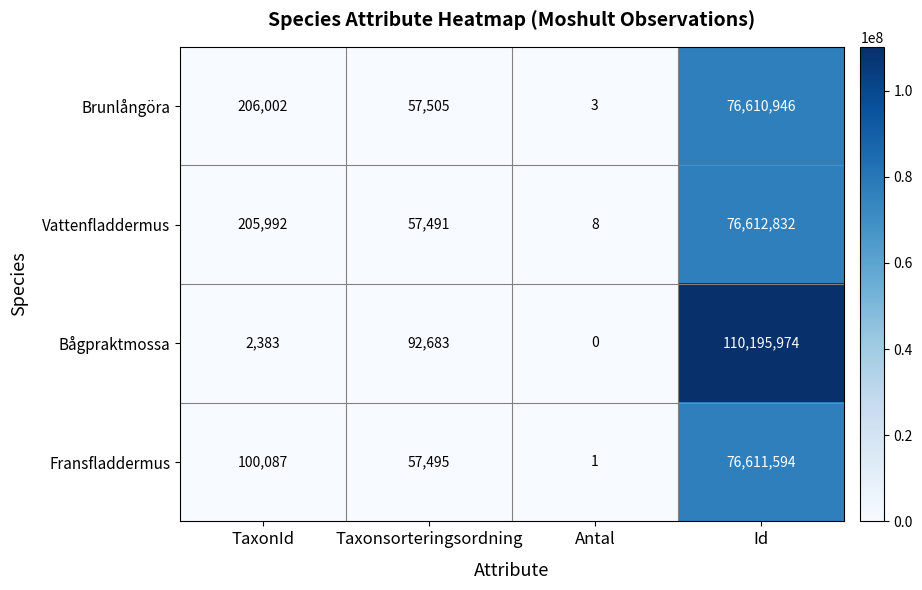

At how many categories does at least one series exceed 88151355?

1